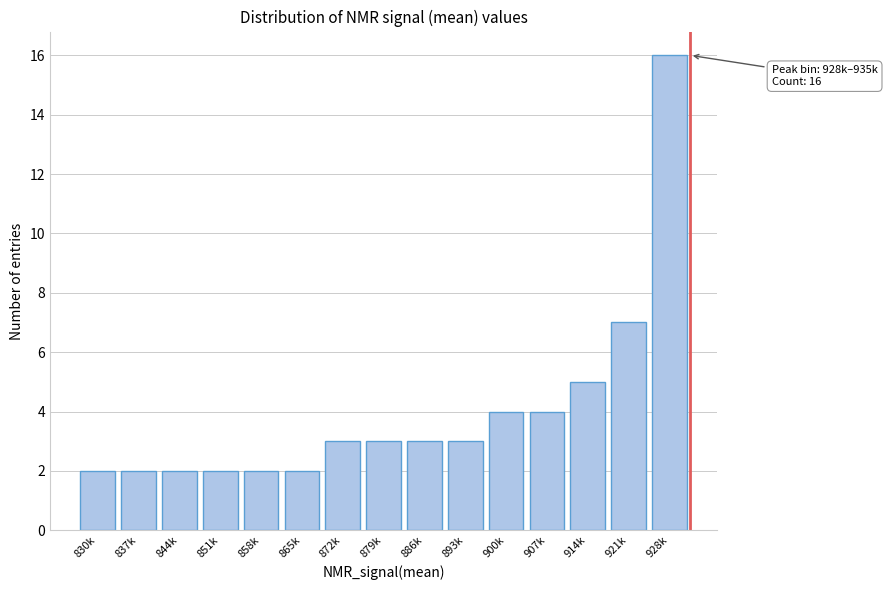

Reading left to right, extract all data points from this chart.

830k=2	837k=2	844k=2	851k=2	858k=2	865k=2	872k=3	879k=3	886k=3	893k=3	900k=4	907k=4	914k=5	921k=7	928k=16